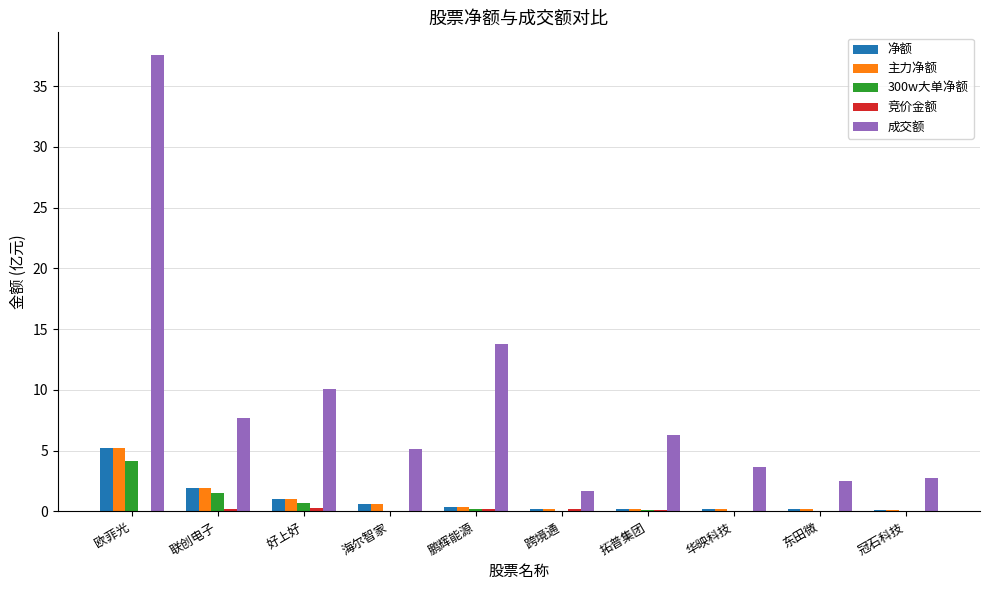

What is the sum of the 净额 values at 鹏辉能源 and 好上好?

1.4